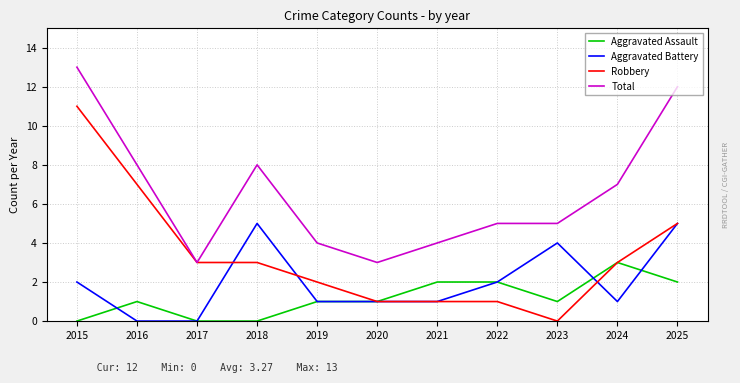

What is the difference between the maximum and minimum values in the Robbery series?

11